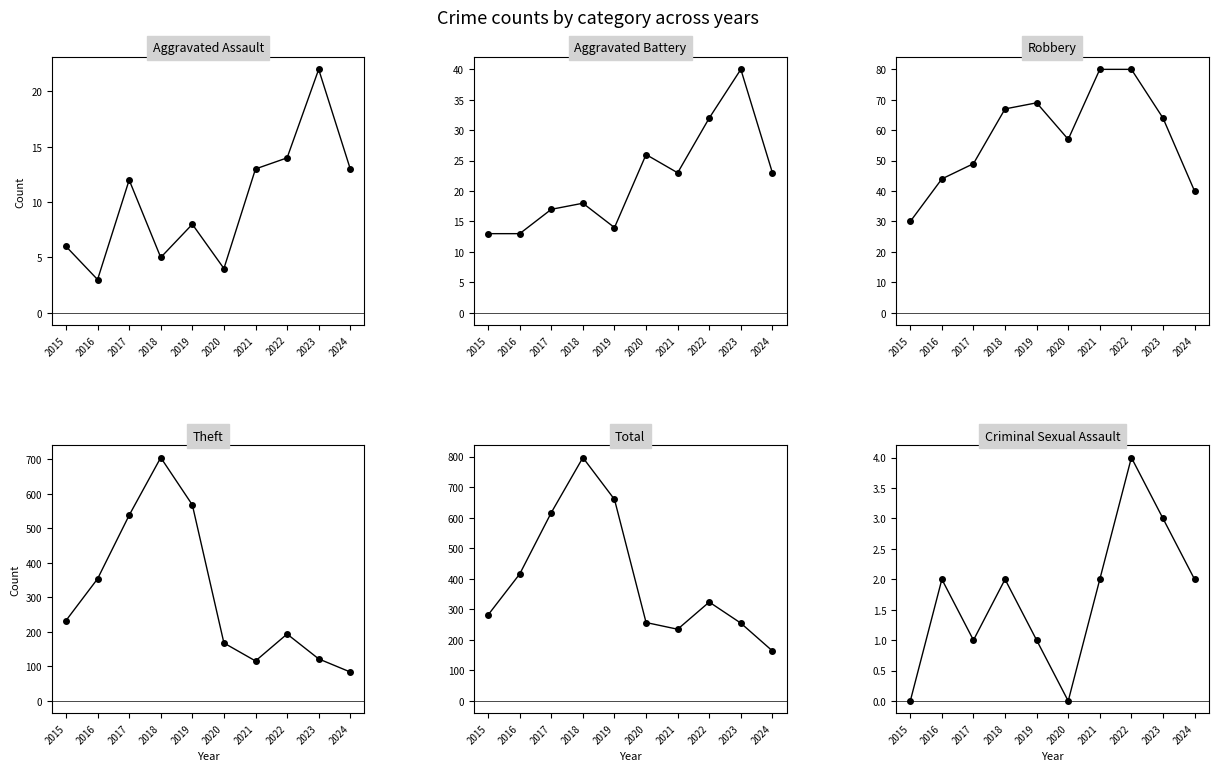

At which category does the chart reach its peak across all series?

2018